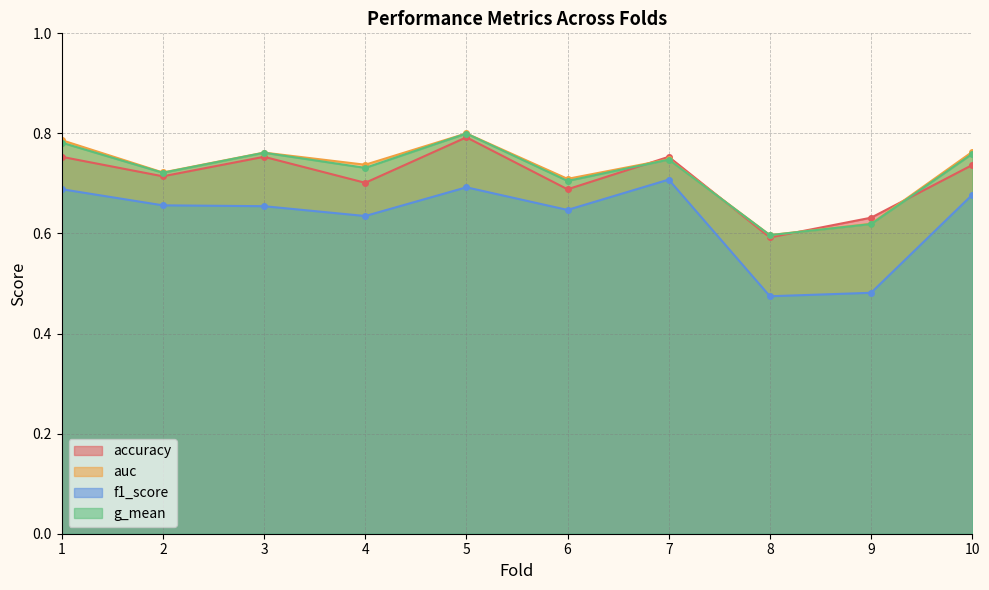

True or false: accuracy and f1_score intersect in this chart.

False